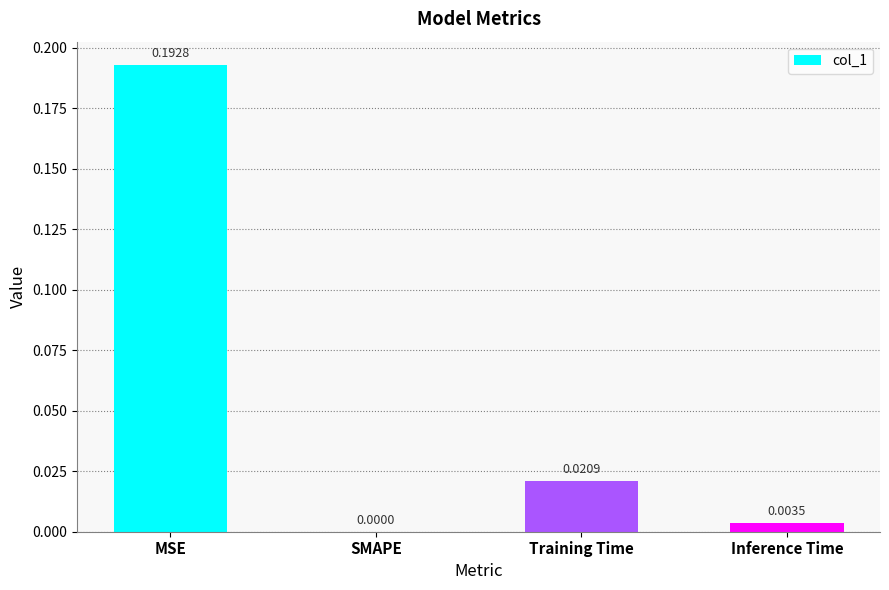

Which label corresponds to the largest value in the chart?

MSE